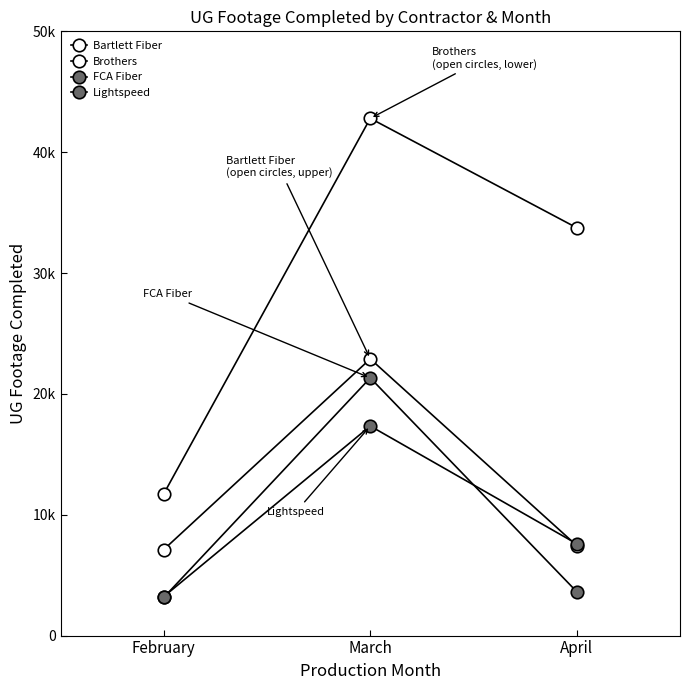

What is the difference between the maximum and second lowest values in the Brothers series?

9.1